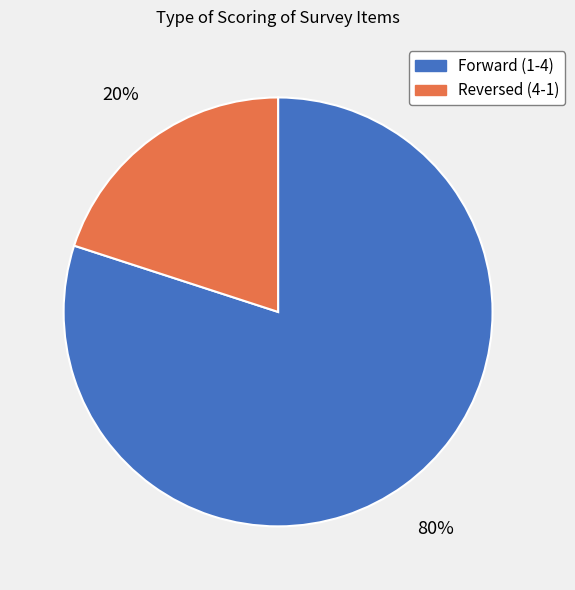

Do Reversed (4-1) and Forward (1-4) together represent more than half of the pie?

Yes